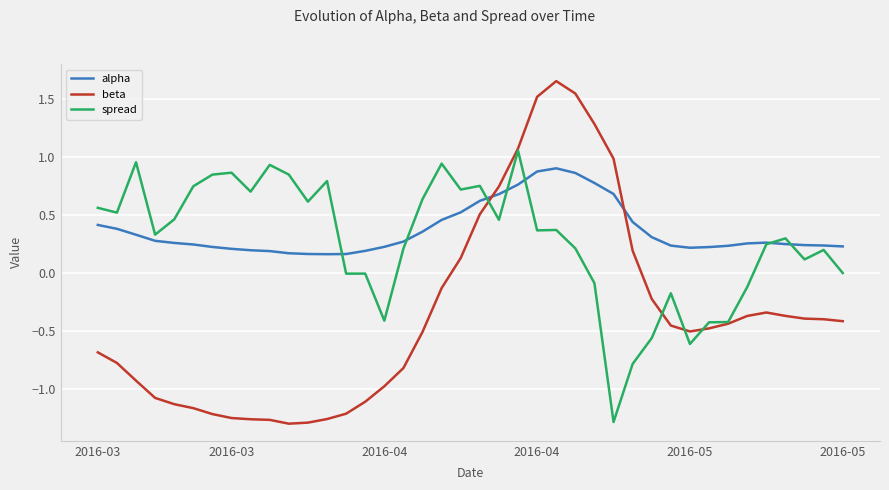

List the series in order of their peak value, highest first.

beta, spread, alpha